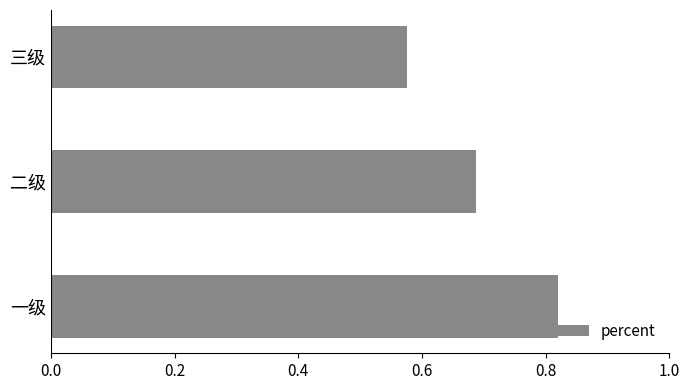

The value at 二级 is 0.3. True or false?

False